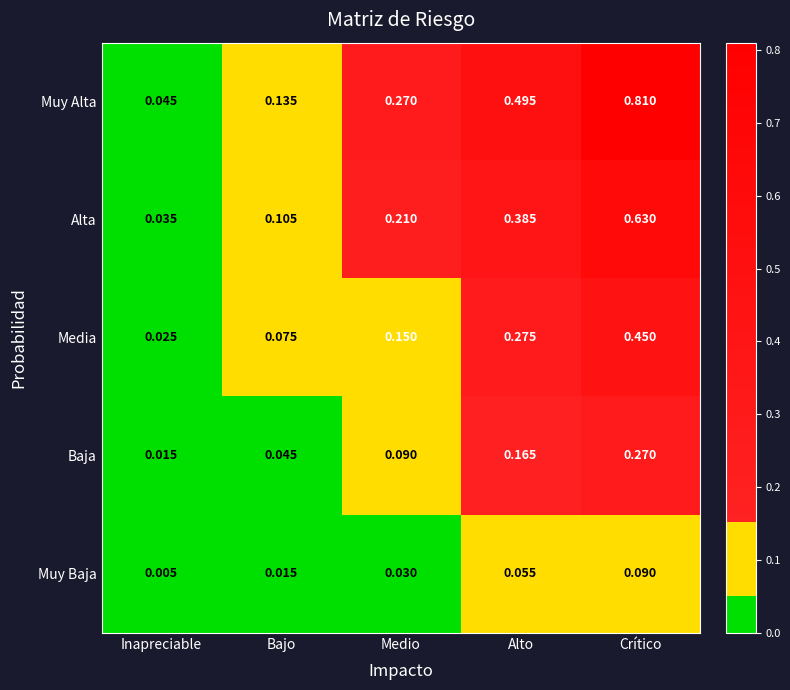

Where is Muy Baja nearest to the value 0?

Inapreciable